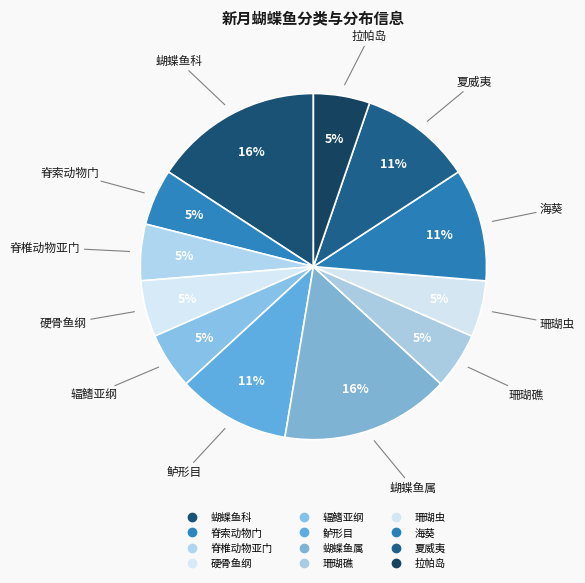

Count the number of slices in the pie.

12